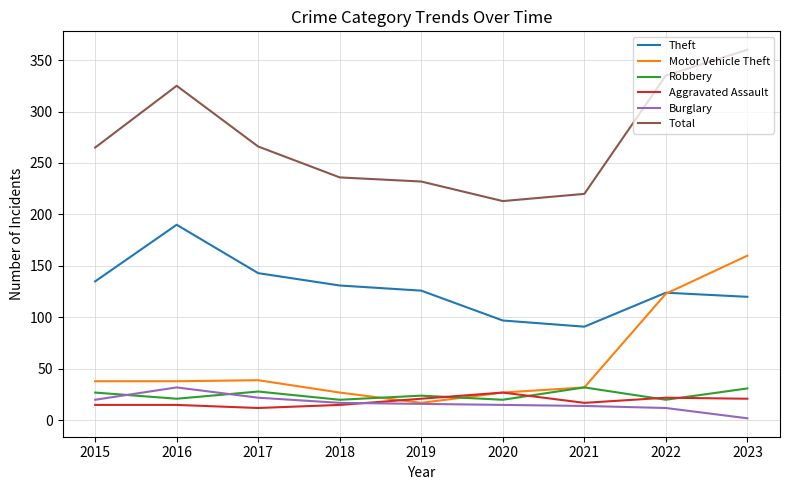

Does the chart display data point markers on the line(s)?

No